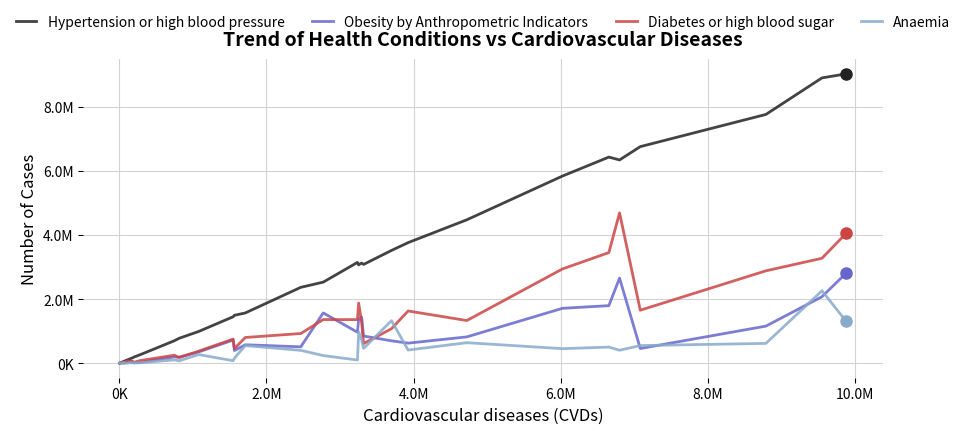

In Diabetes or high blood sugar, how many points are lower than both neighbors (excluding endpoints)?

9